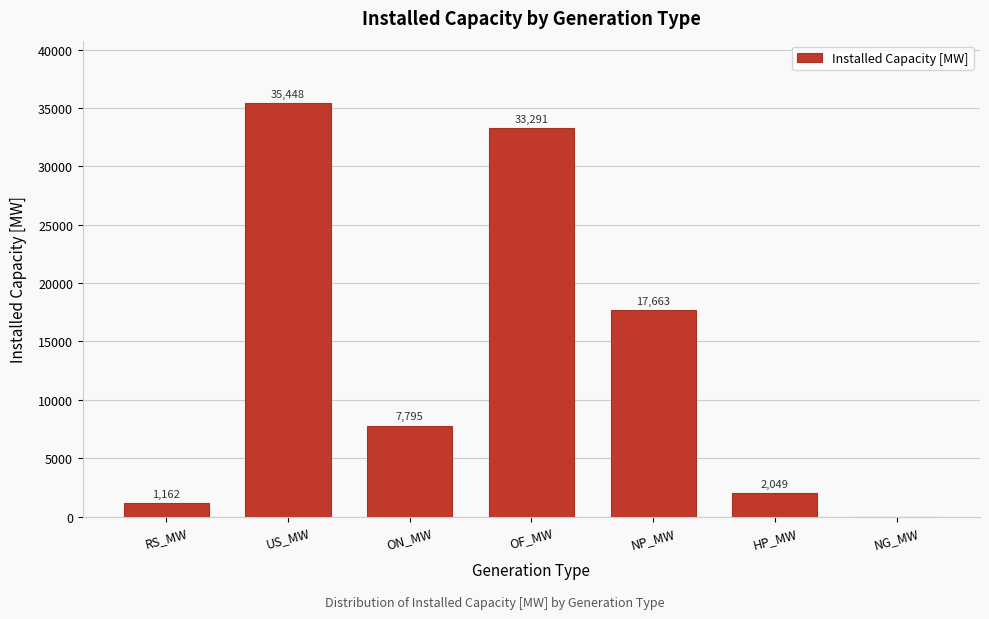

Reading left to right, what are all the values shown in this chart?

RS_MW=1162	US_MW=35448	ON_MW=7795	OF_MW=33291	NP_MW=17663	HP_MW=2049	NG_MW=0